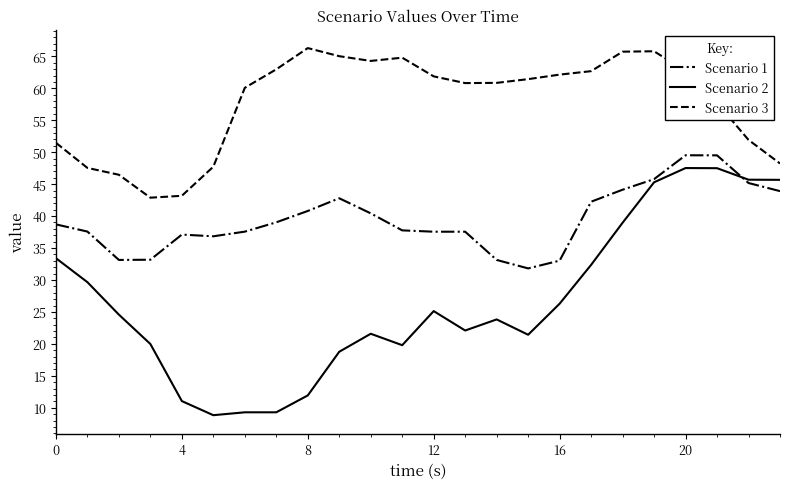

Which series has the widest spread of values?

Scenario 2